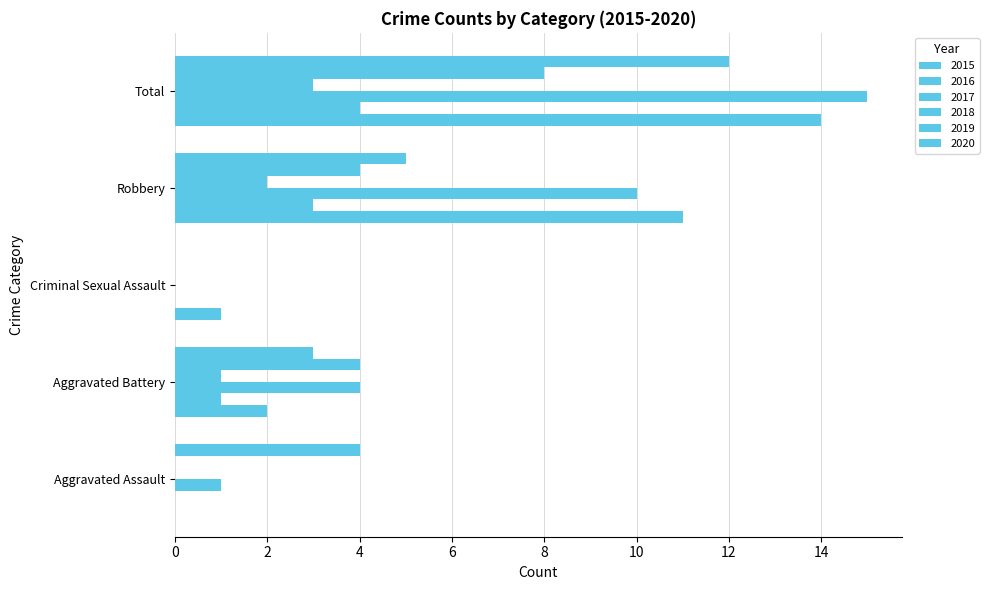

The value of 2016 at Aggravated Assault is -2. True or false?

False